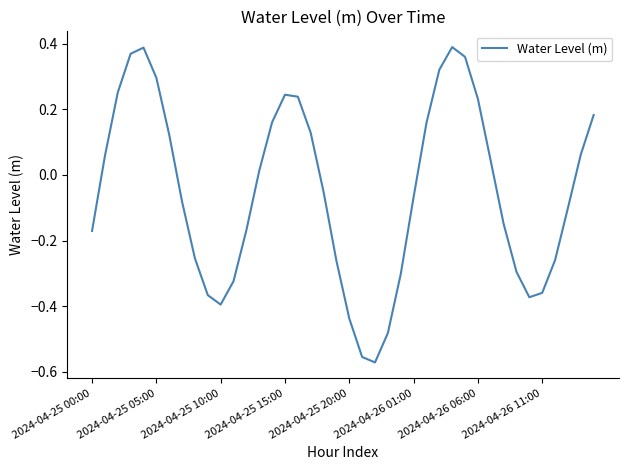

What is the difference between the maximum and minimum values?

1.0